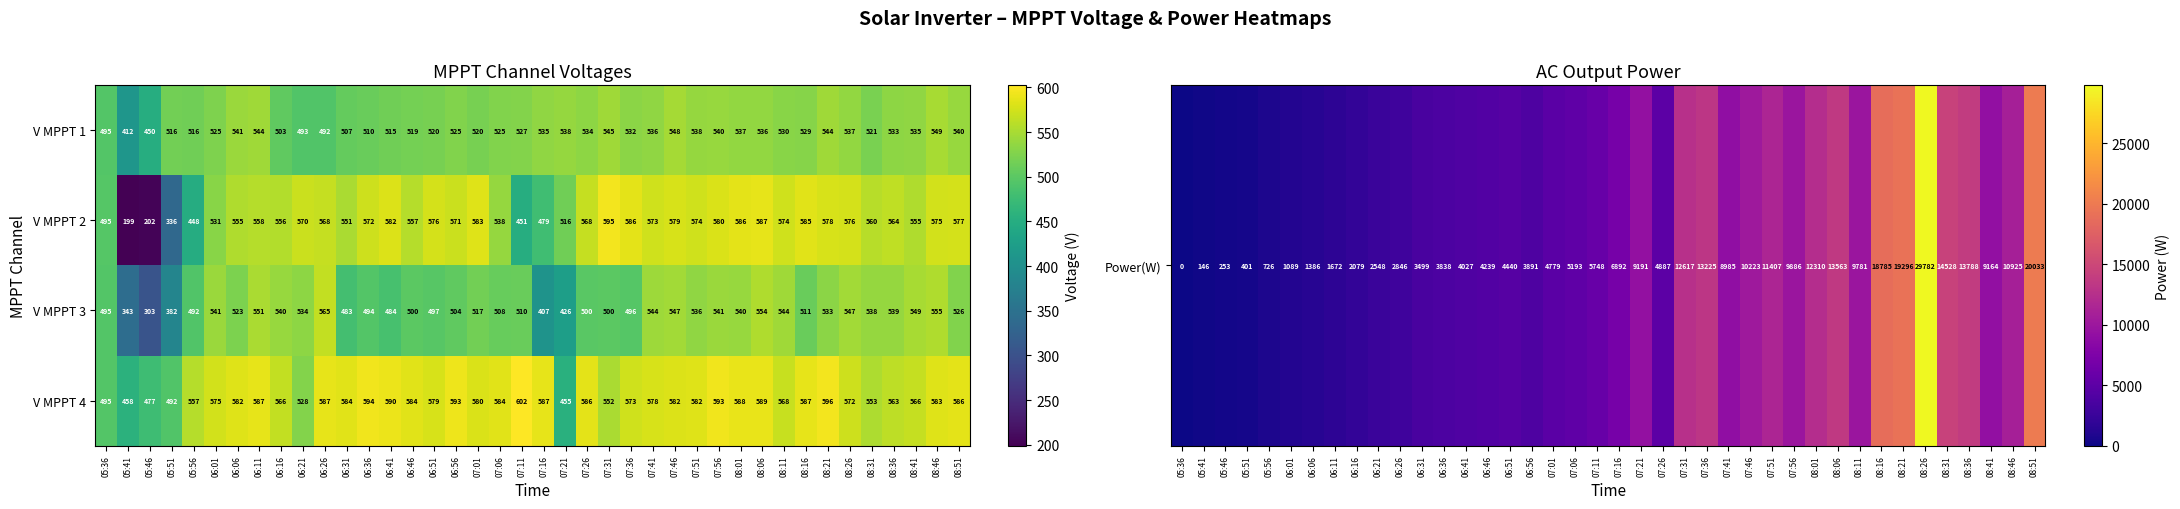

What is the difference between the maximum and second lowest values in the V MPPT 1 series?

99